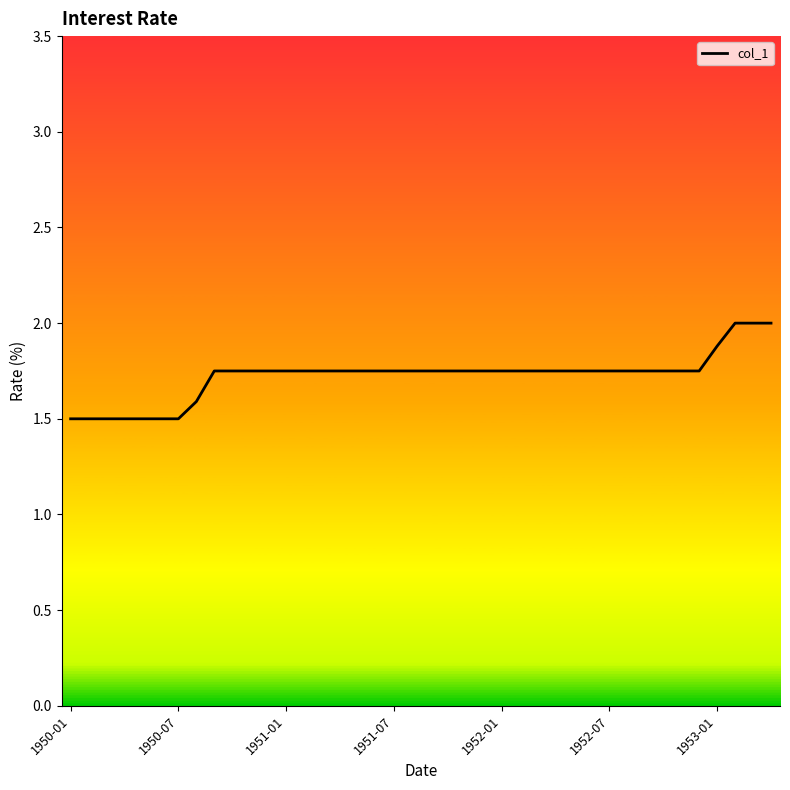

What is the difference between the maximum and minimum values?

0.5